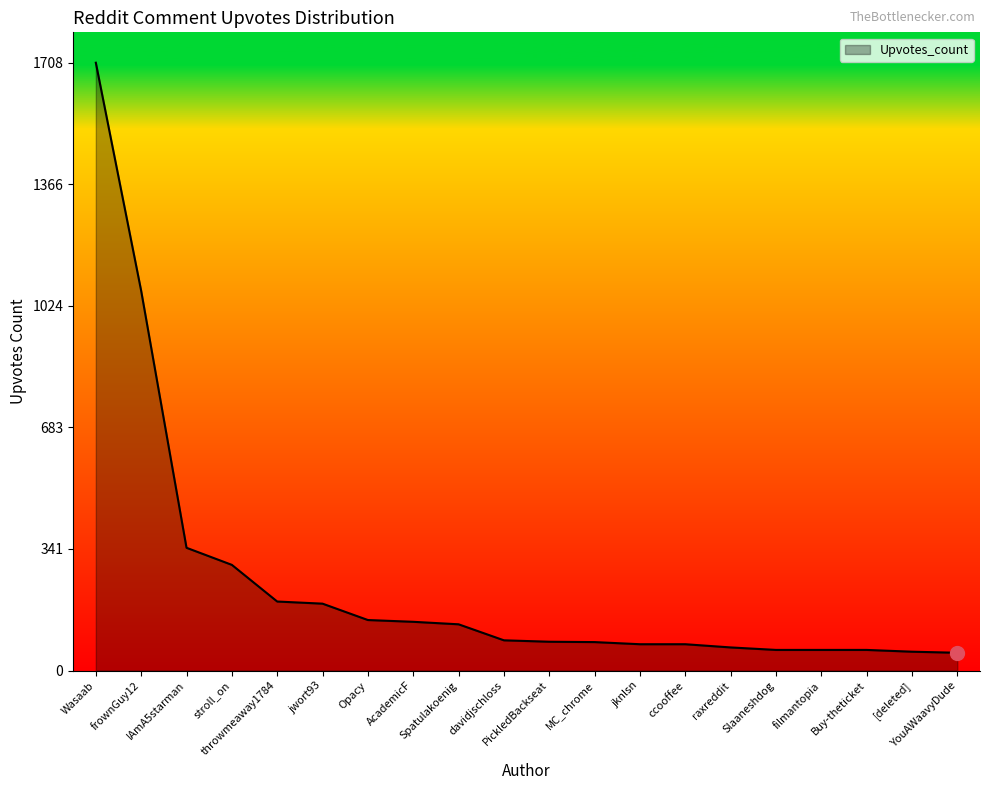

What is the minimum value shown in the chart?

50